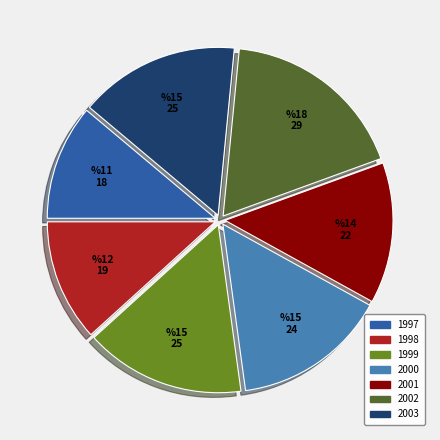

Does 2001 represent more than half of the total?

No